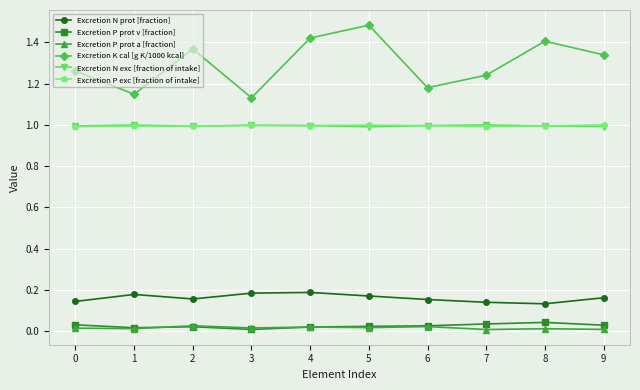

Is it true that Excretion P prot a [fraction] equals 0.0 at 4?

True